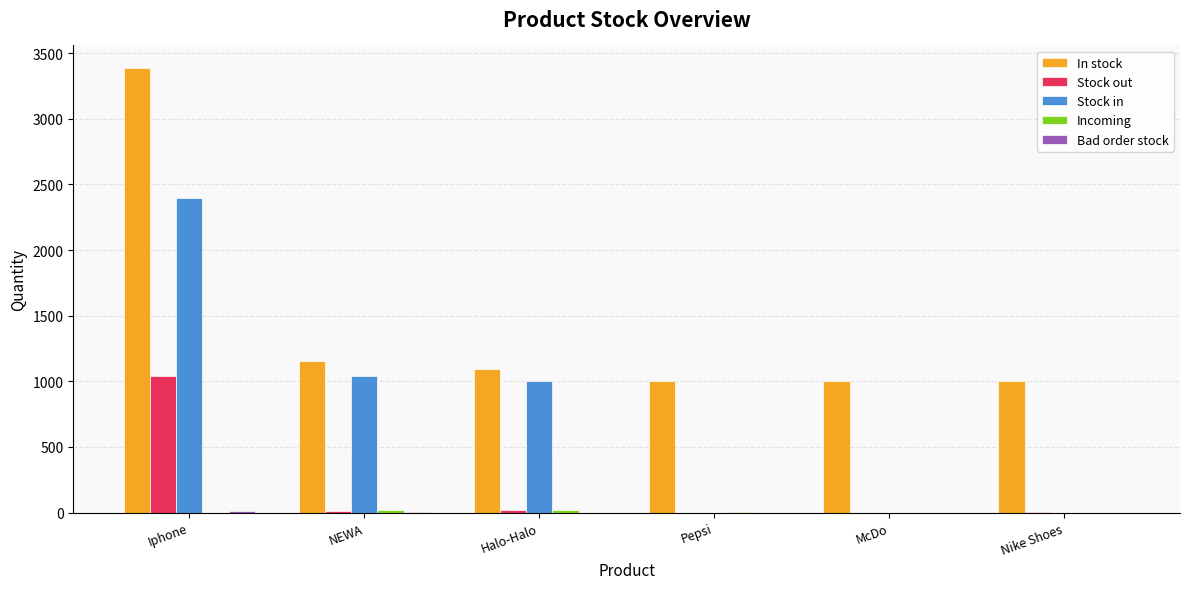

Does the chart contain stacked bars?

No